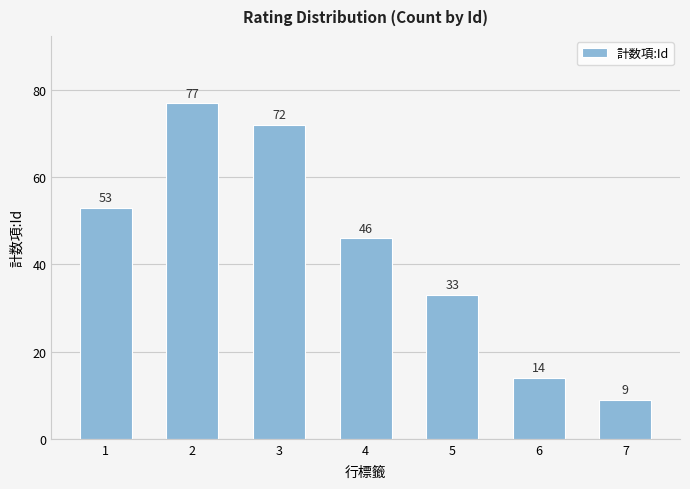

At which category does the chart reach its minimum across all series?

7